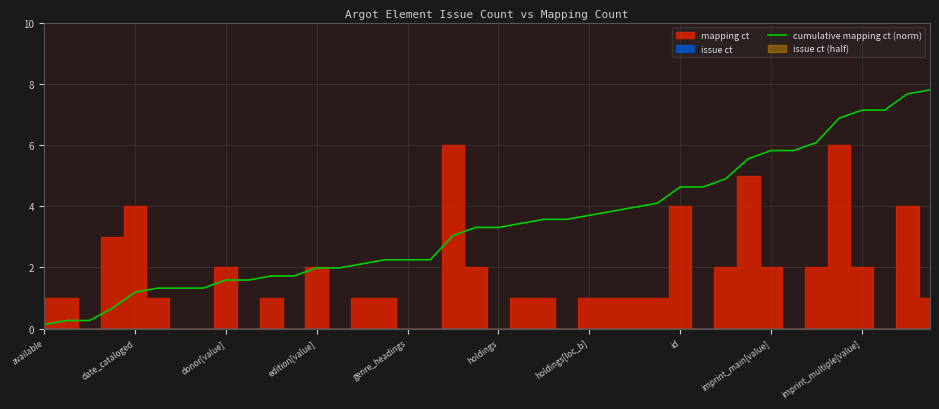

True or false: there are more than 1 points higher than both neighbors.

False